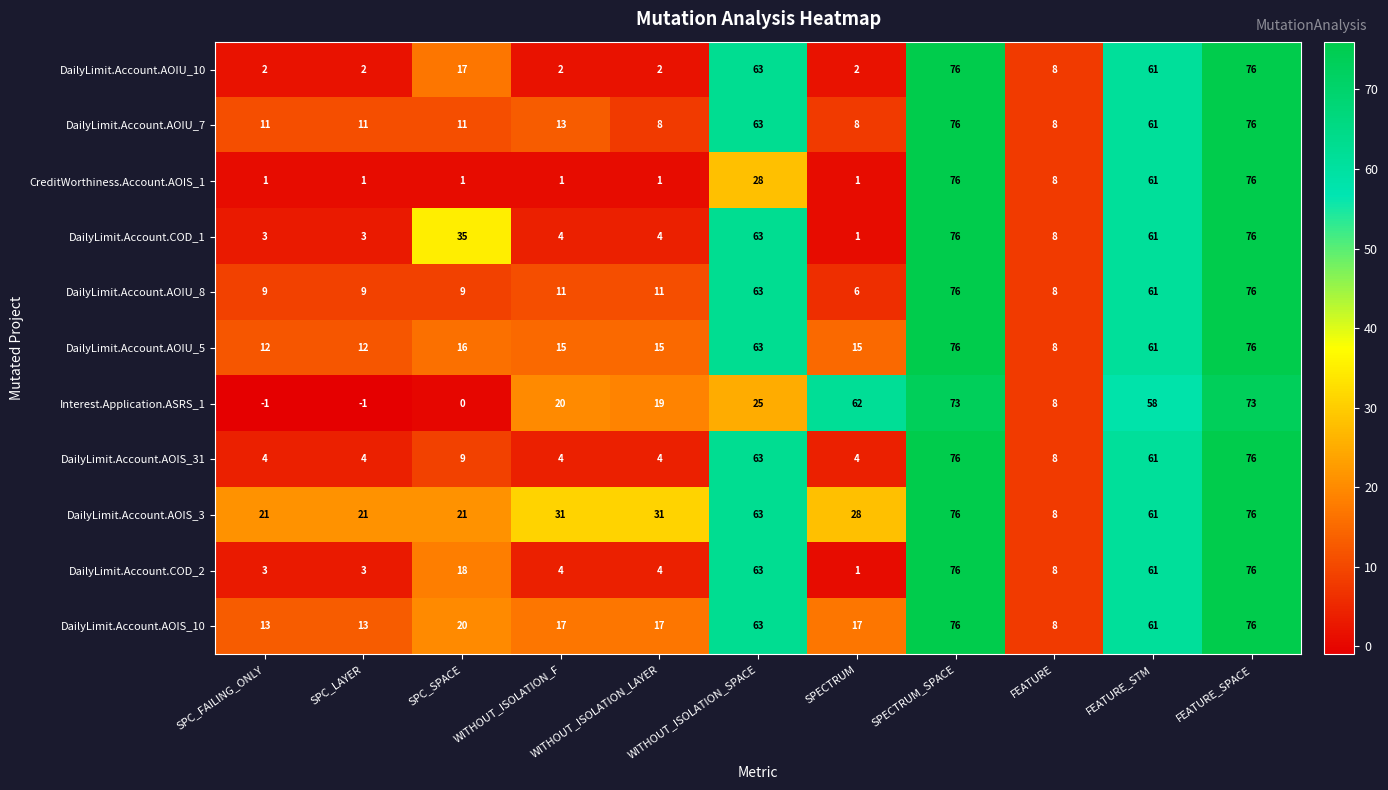

Which series changed the most between SPC_LAYER and FEATURE?

DailyLimit.Account.AOIS_3